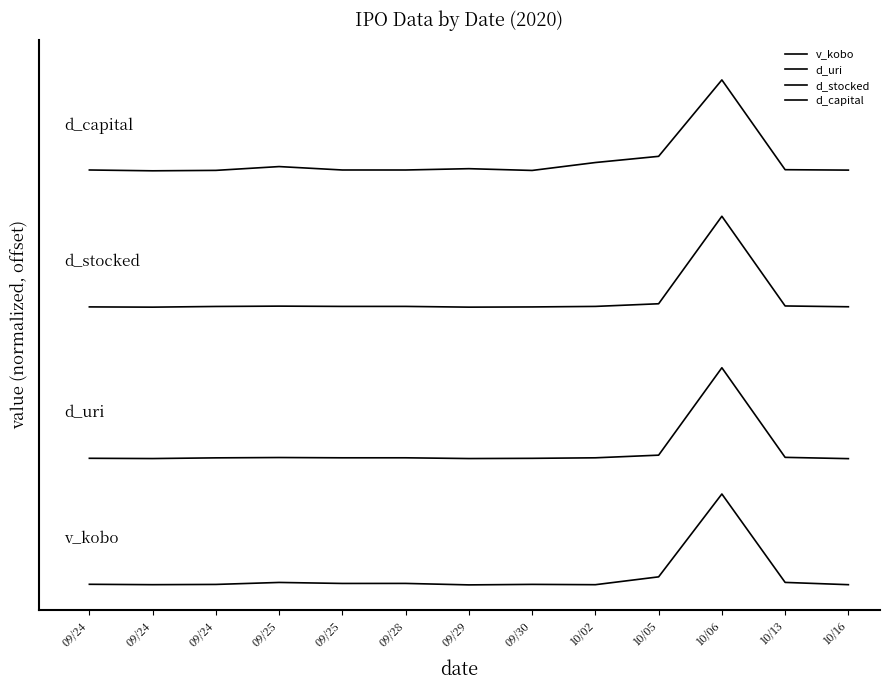

Is this an area chart (filled region under the line)?

No